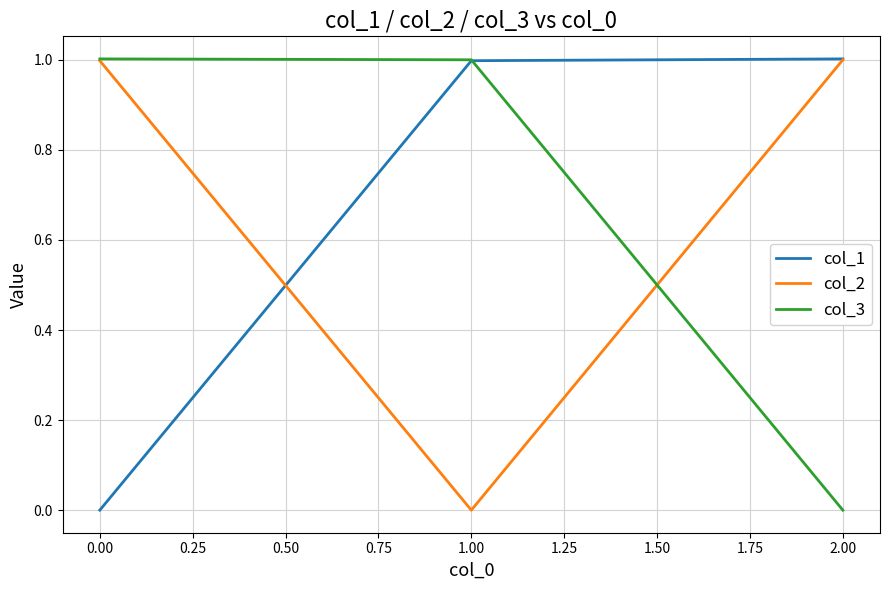

What is the difference between the second highest and minimum values in the col_1 series?

1.0